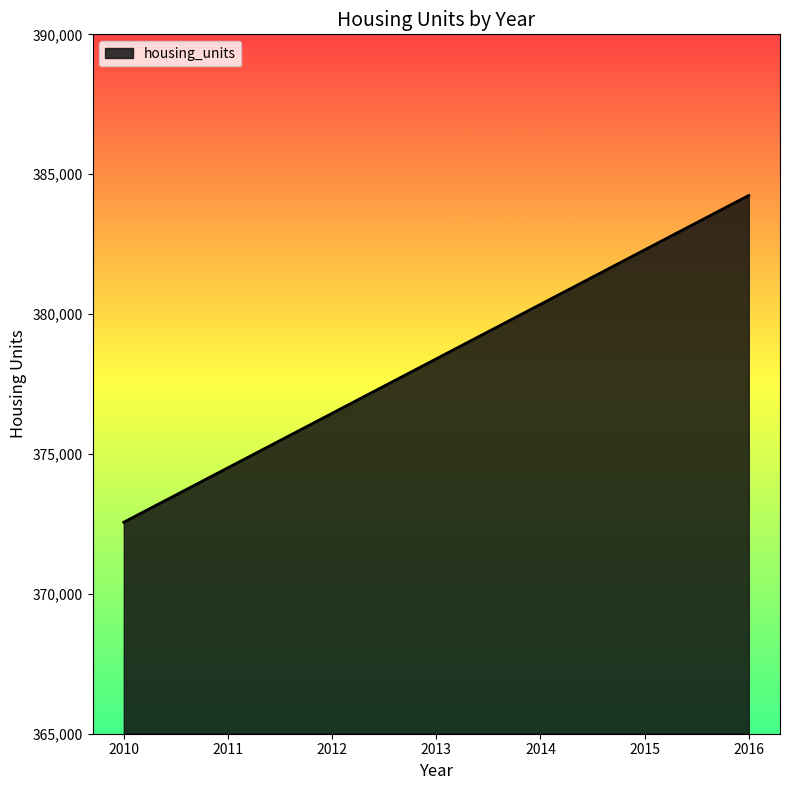

What is the change in value from 2010 to 2011?

+1947